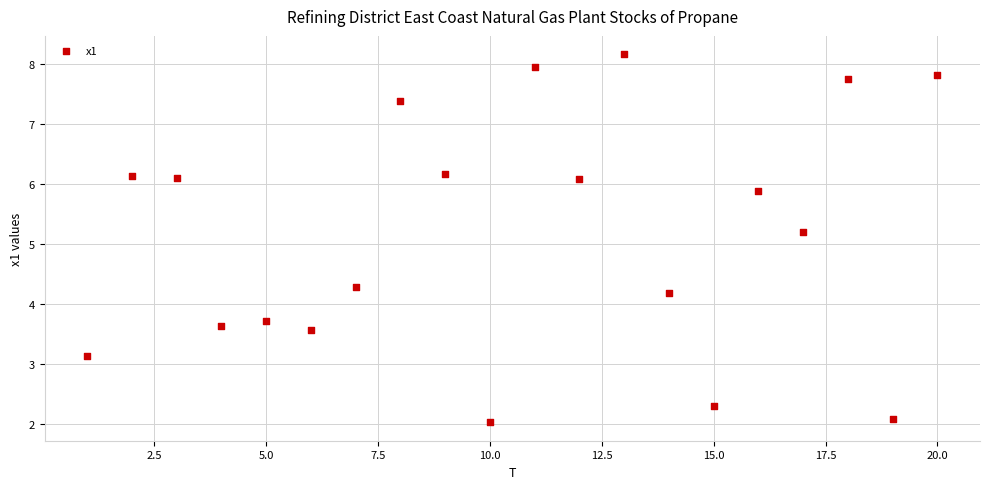

What Y value in the scatter plot is closest to 5?

5.2